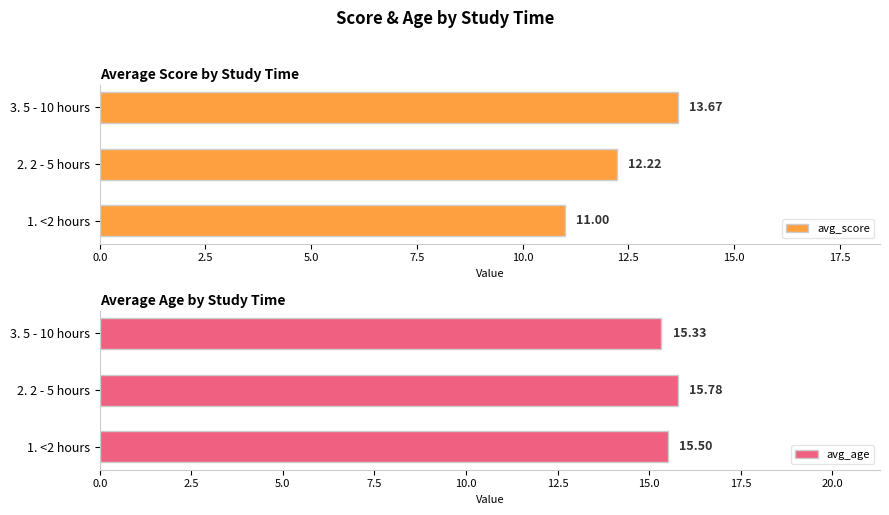

Does the chart contain any negative values?

No